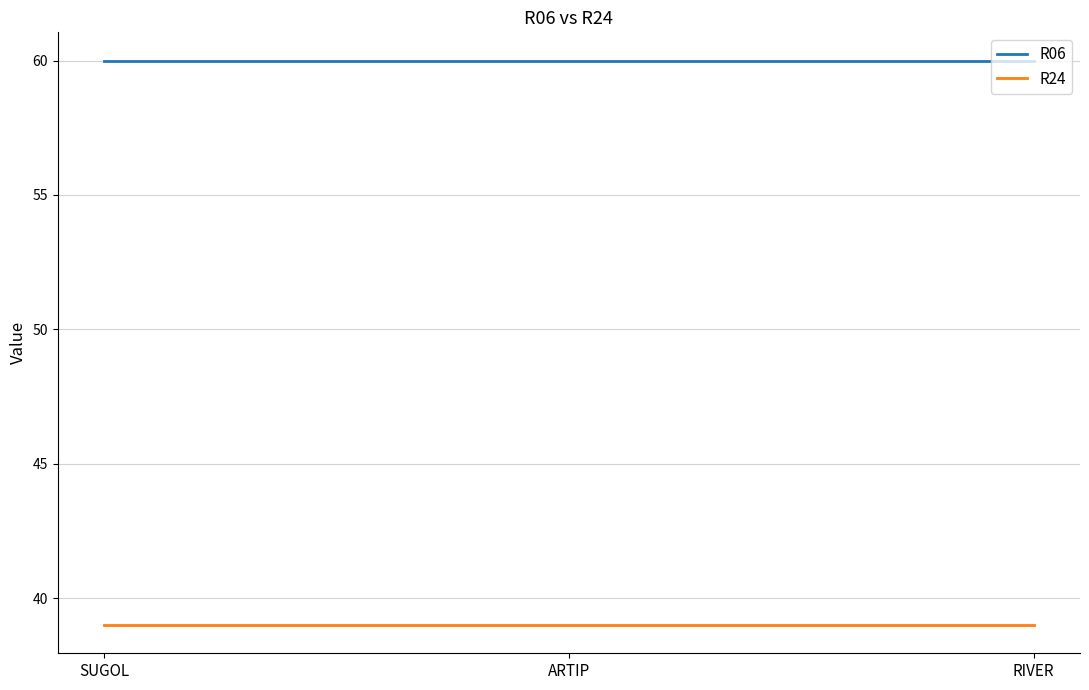

Rank the series by their maximum value, from highest to lowest.

R06, R24